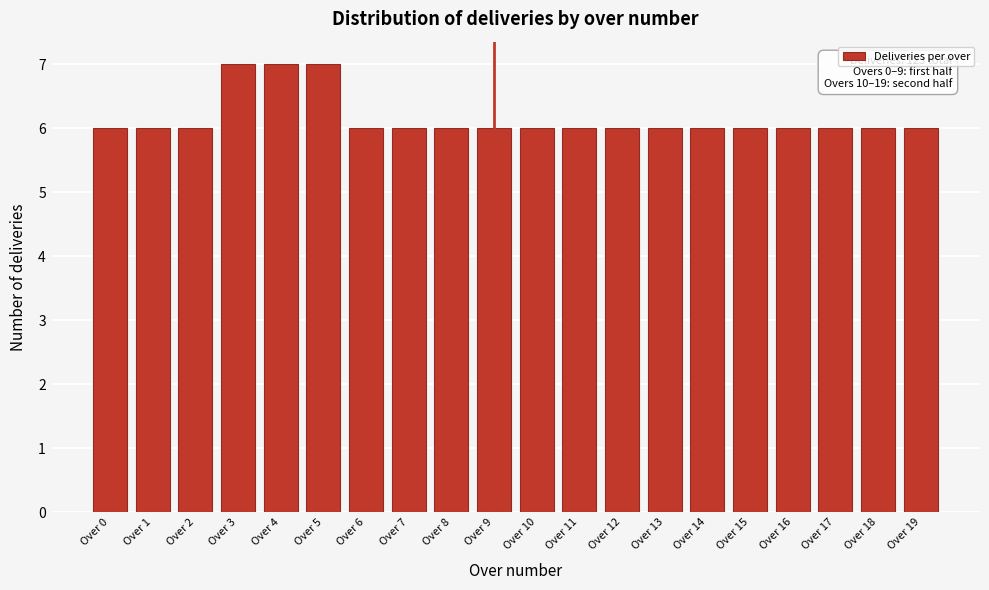

Reading right to left, what are all the values shown in this chart?

Over 19=6	Over 18=6	Over 17=6	Over 16=6	Over 15=6	Over 14=6	Over 13=6	Over 12=6	Over 11=6	Over 10=6	Over 9=6	Over 8=6	Over 7=6	Over 6=6	Over 5=7	Over 4=7	Over 3=7	Over 2=6	Over 1=6	Over 0=6